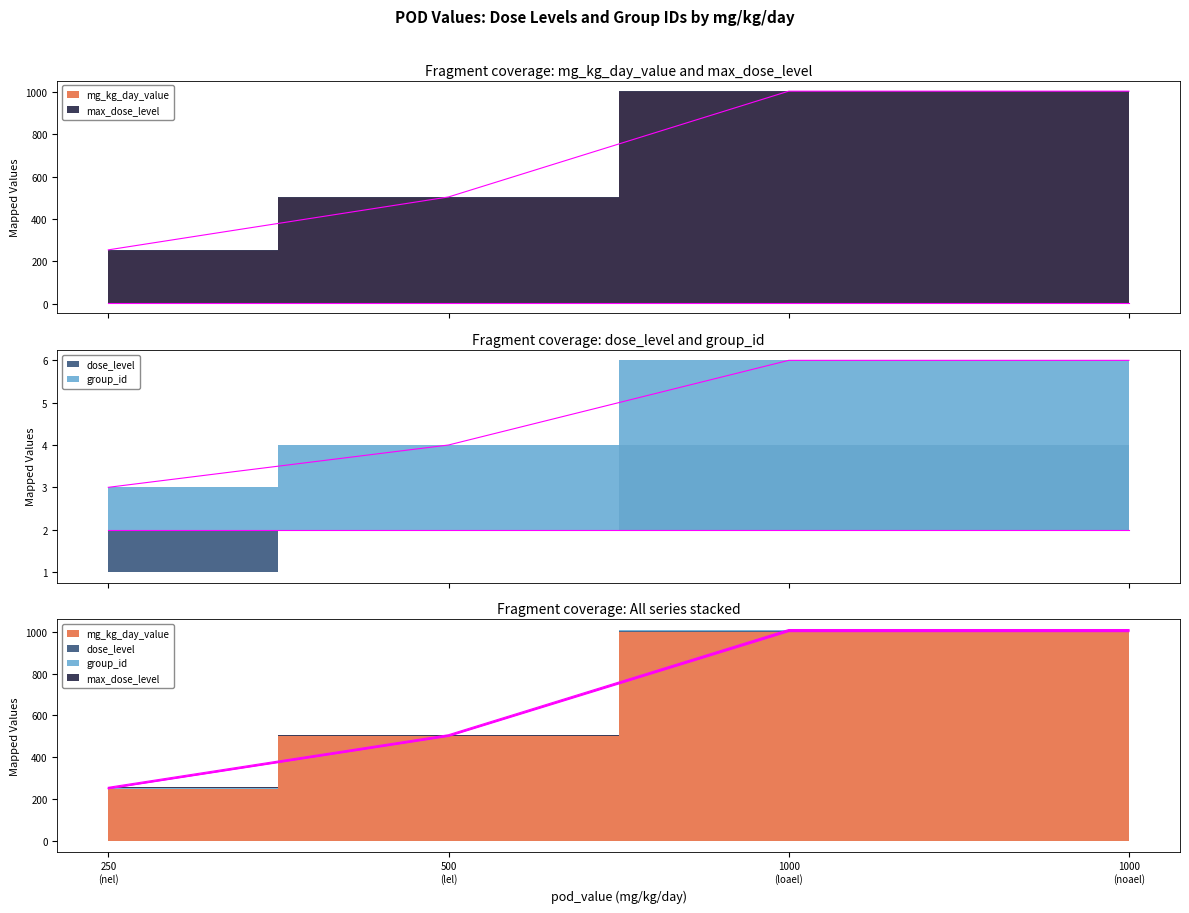

Which series has the widest spread of values?

mg_kg_day_value